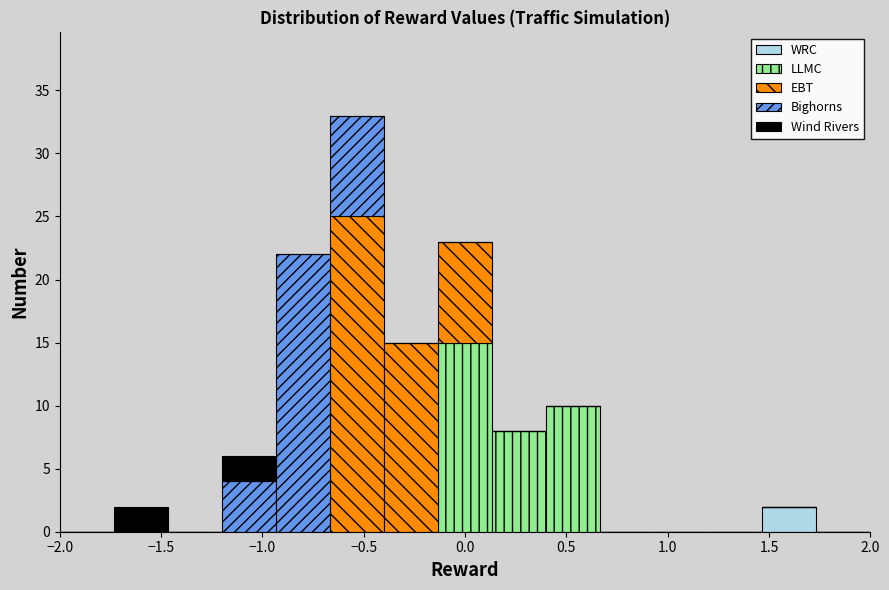

Which range on the x-axis has the tallest stacked bar (by total height)?

-0.65 to -0.40